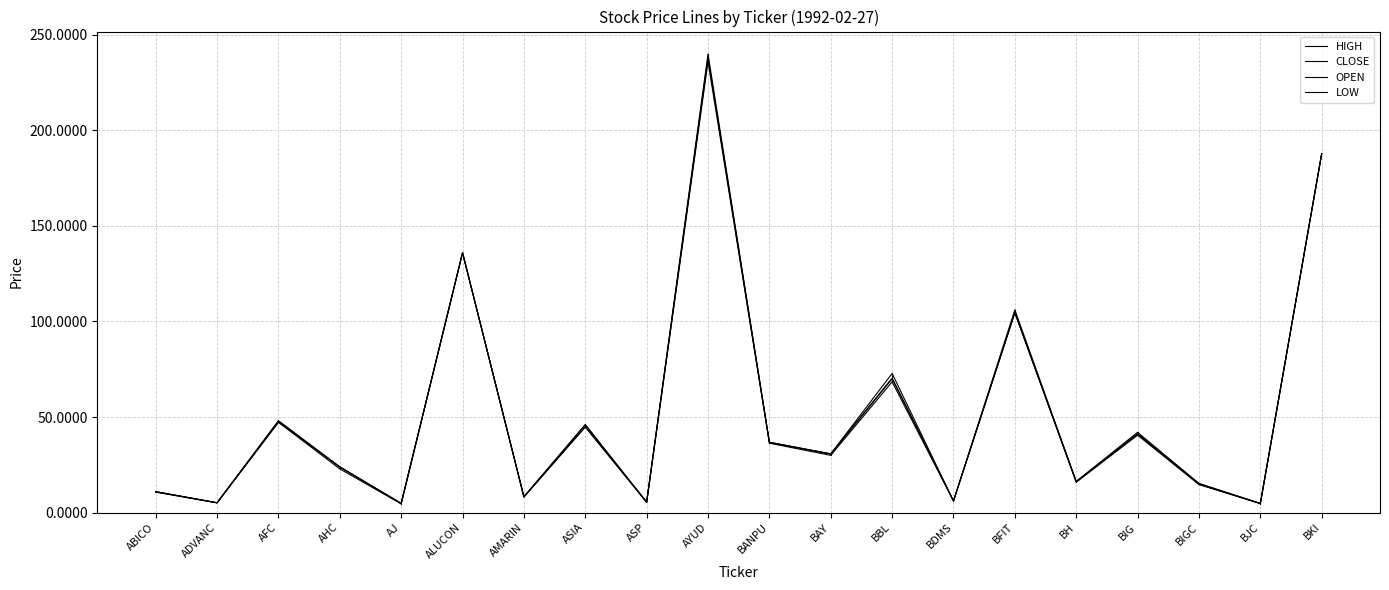

How many lines are shown in the chart?

4